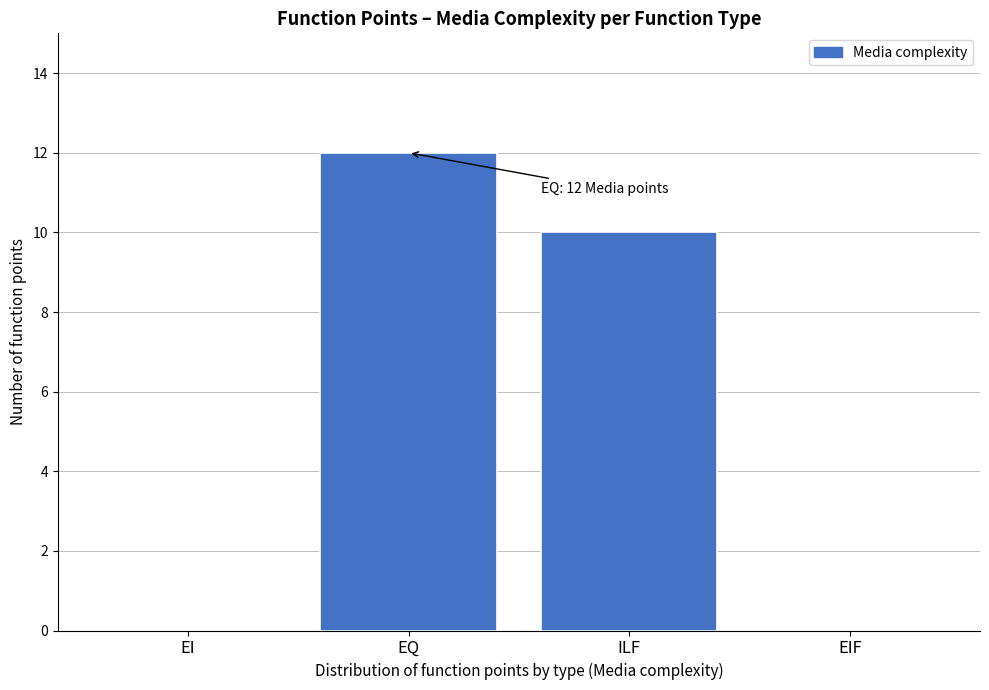

Reading left to right, transcribe all the data shown in this chart.

EI=0	EQ=12	ILF=10	EIF=0